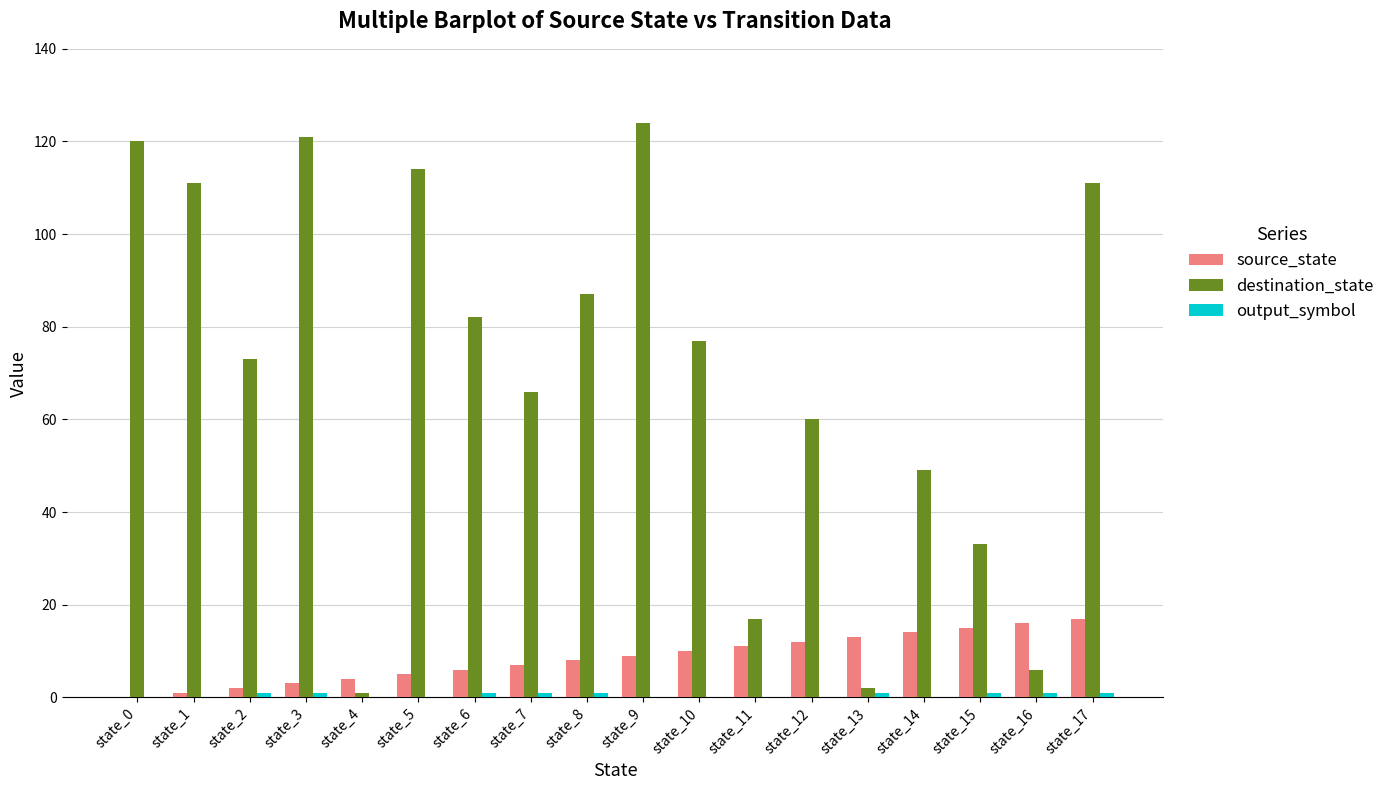

Which series changed the most between state_2 and state_4?

destination_state